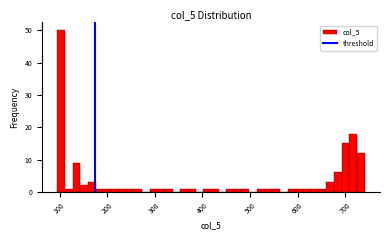

Read against the x-axis, roughly where is the centre of the tallest bar?

100